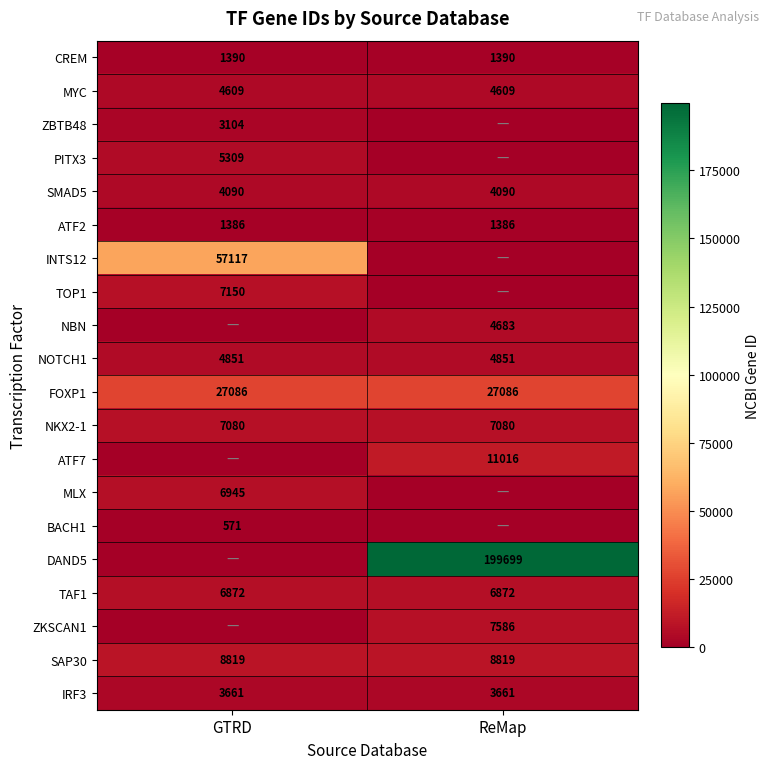

True or false: ZKSCAN1 has a value of 7586 at ReMap.

True